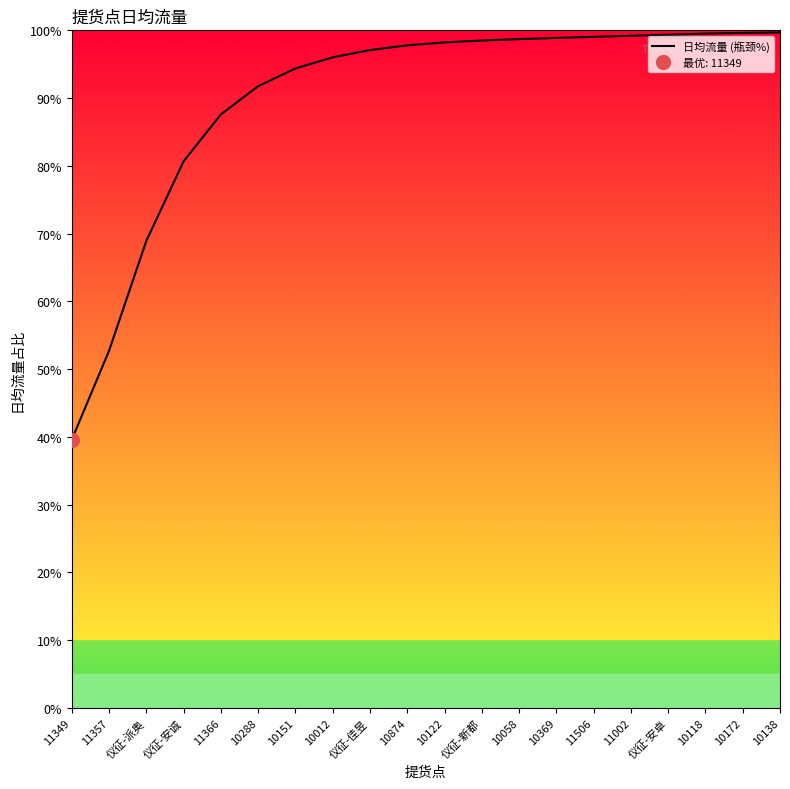

Is it true that the value at 仪征-新都 is 98.5?

True